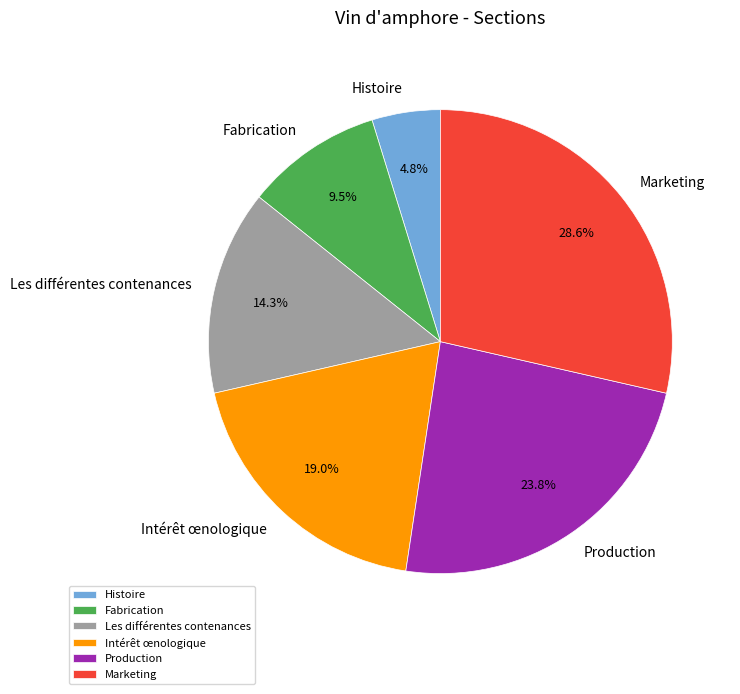

Is there any slice that represents more than half of the pie?

No